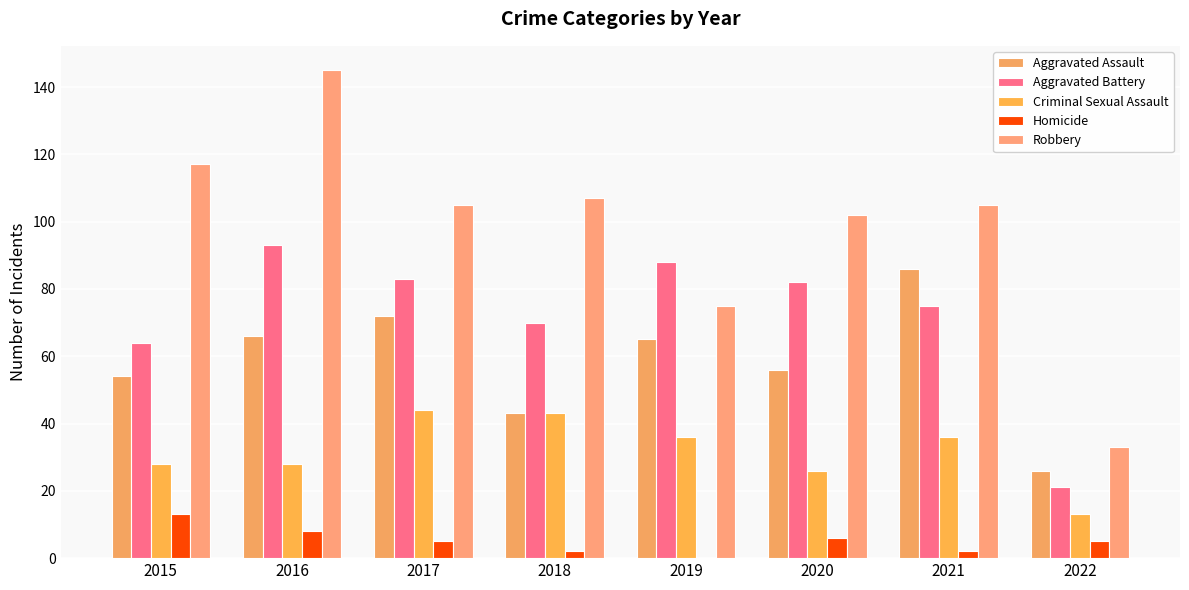

Rank the series by their maximum value, from lowest to highest.

Homicide, Criminal Sexual Assault, Aggravated Assault, Aggravated Battery, Robbery